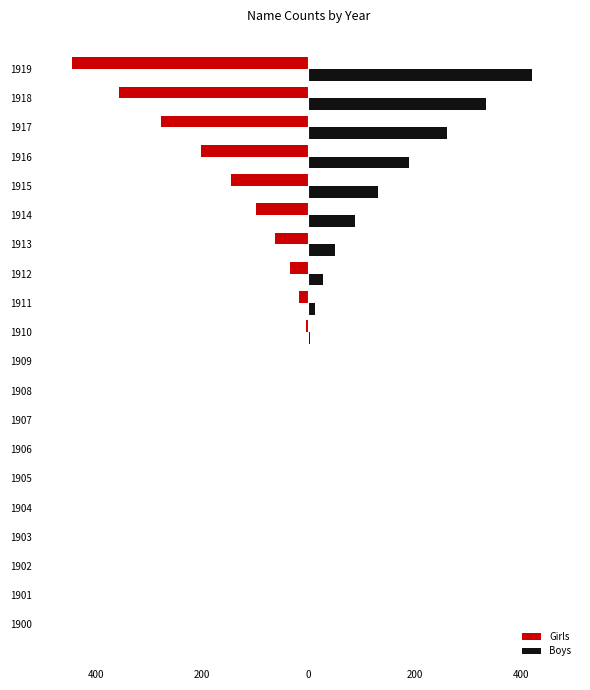

What are all the series names shown in the legend?

Girls, Boys